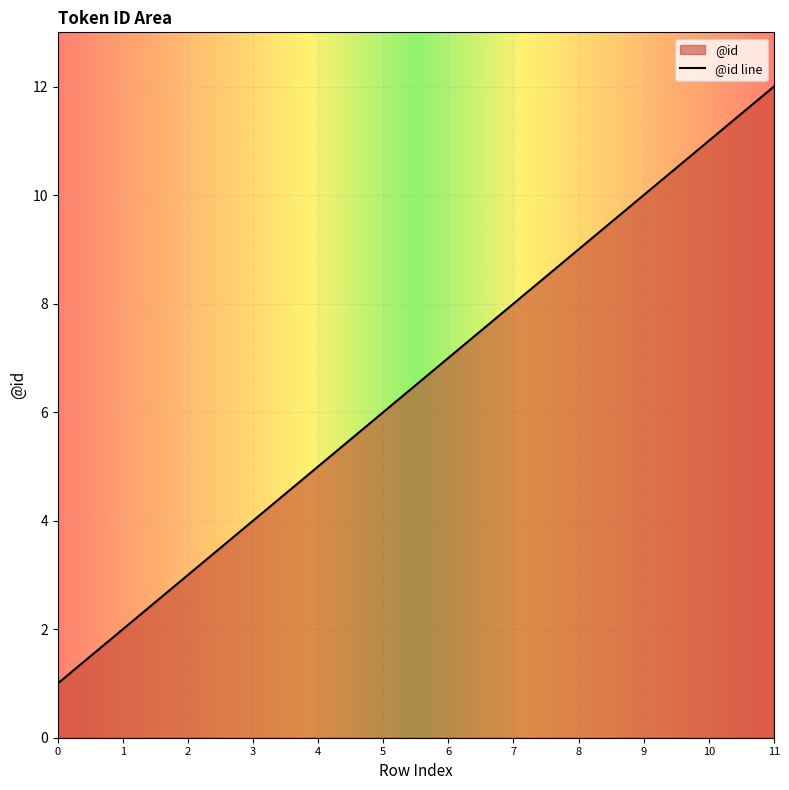

True or false: the data has more than 2 interior local peaks.

False